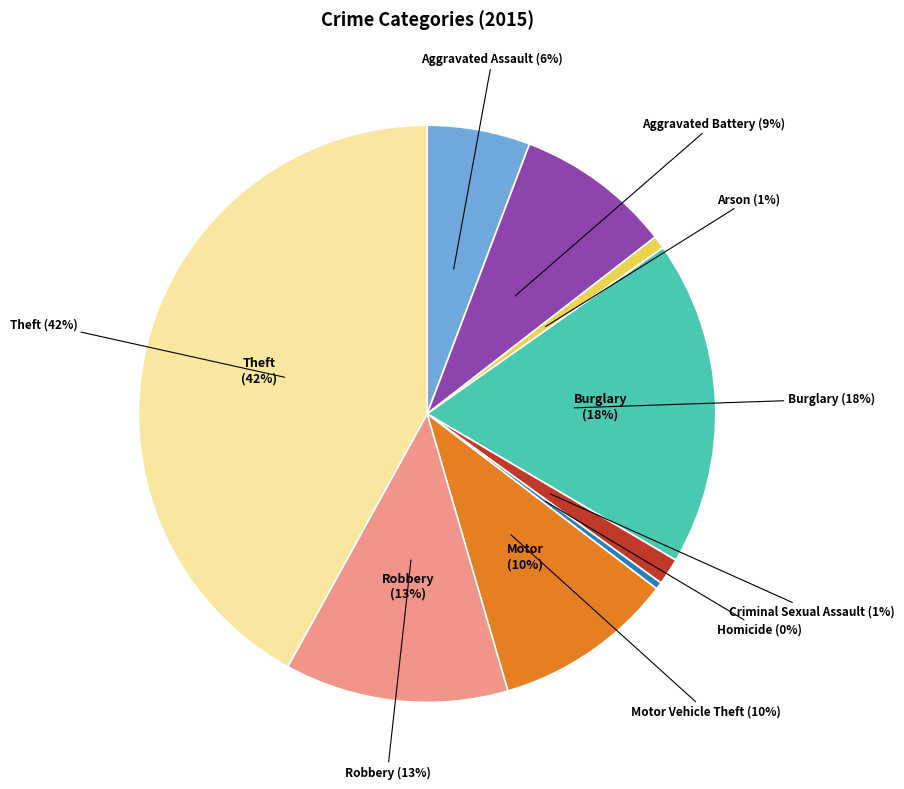

Which slice is the smallest?

Homicide